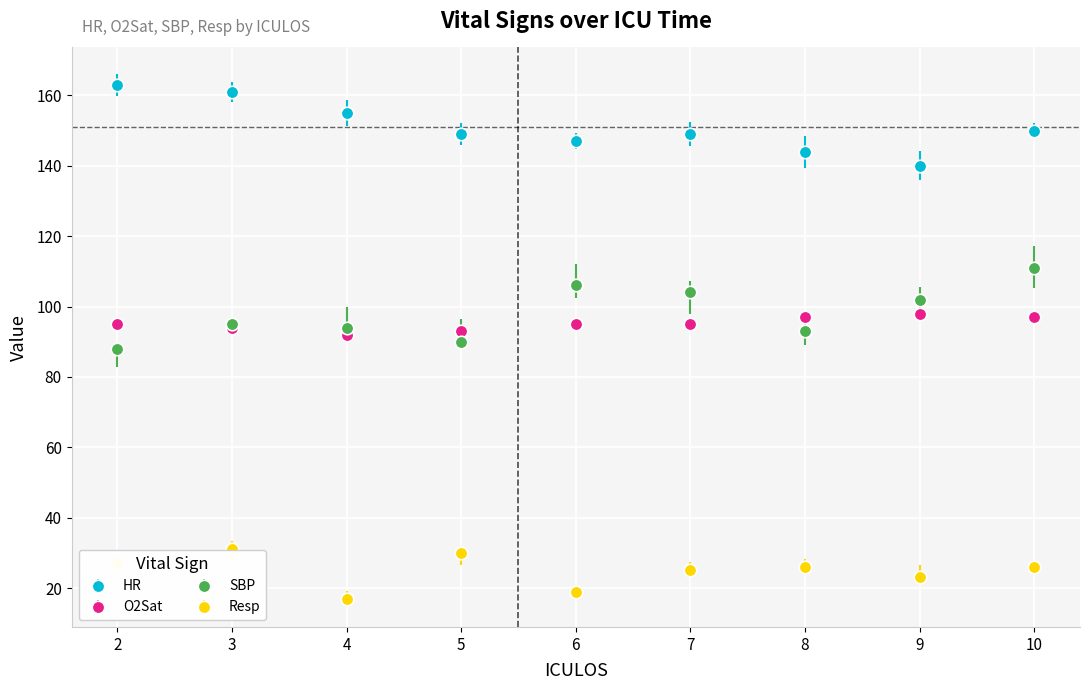

What is the difference between the highest and lowest values at 6?

128